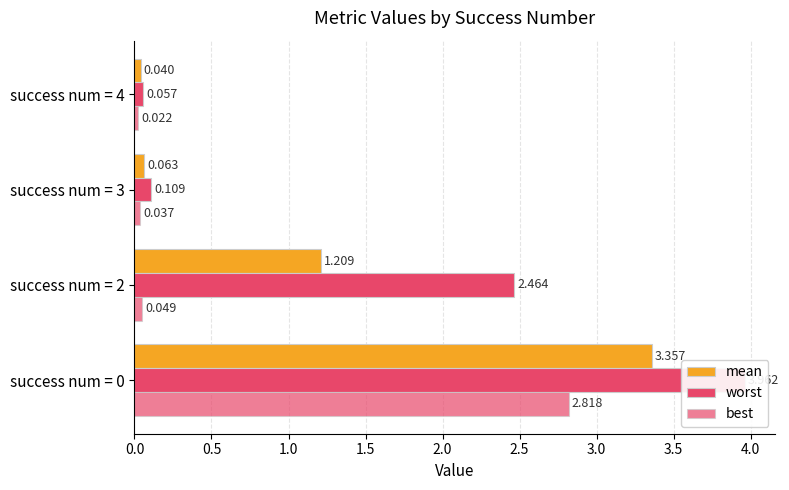

Which series has the largest total across all categories?

worst